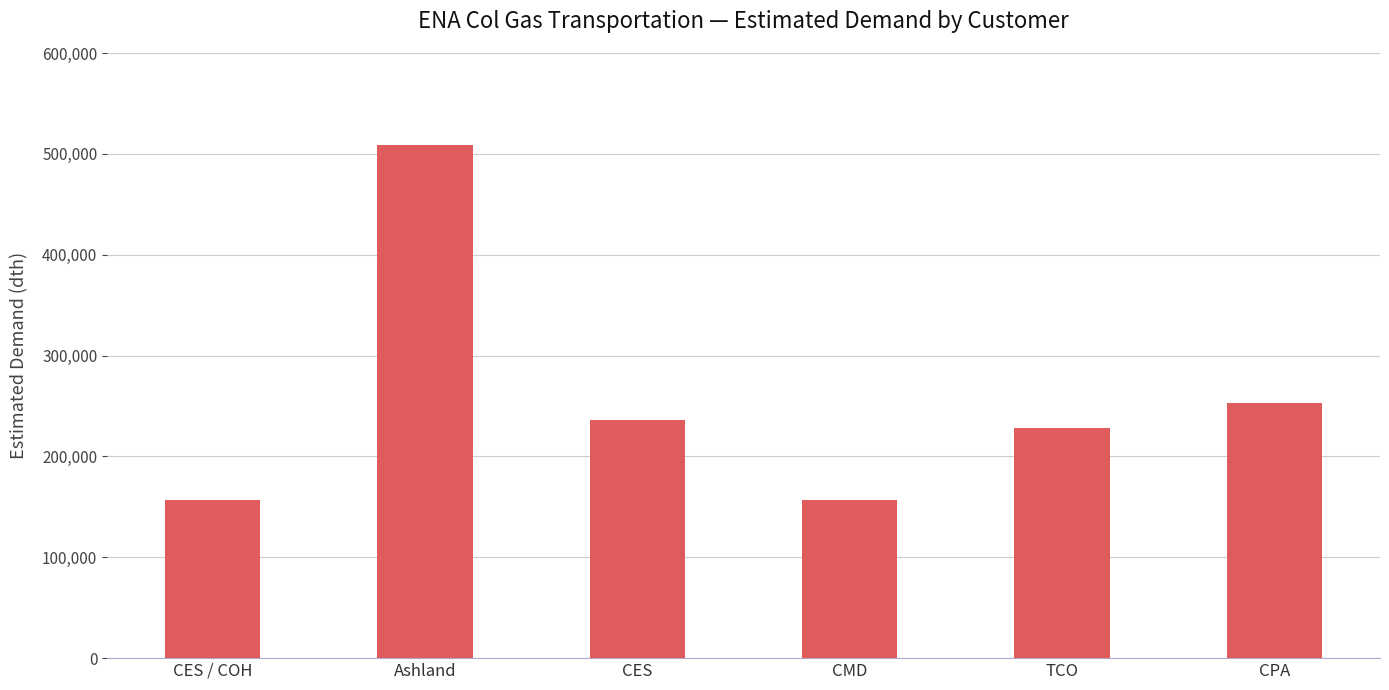

How many data points does each series have?

6